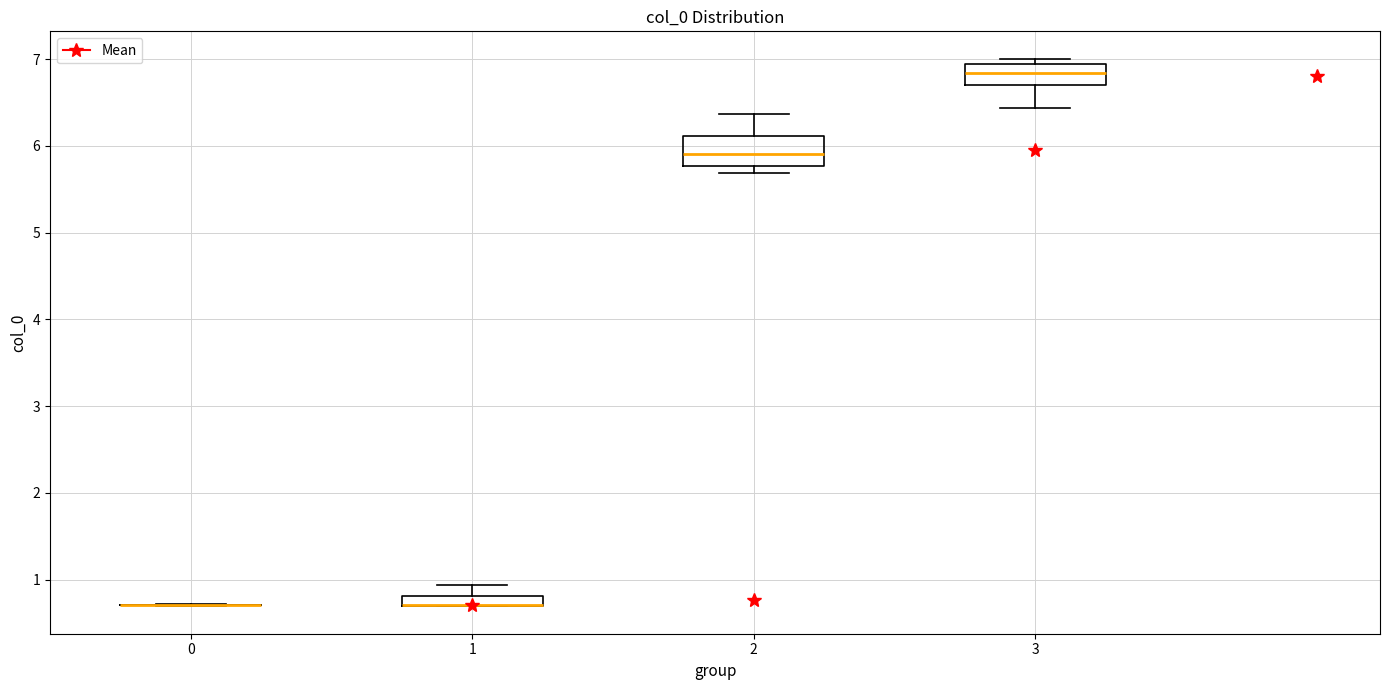

Where does the upper whisker of the box at x = 2 end on the y-axis? The values are not printed on the chart, so give them approximately, as read against the axis.

6.4